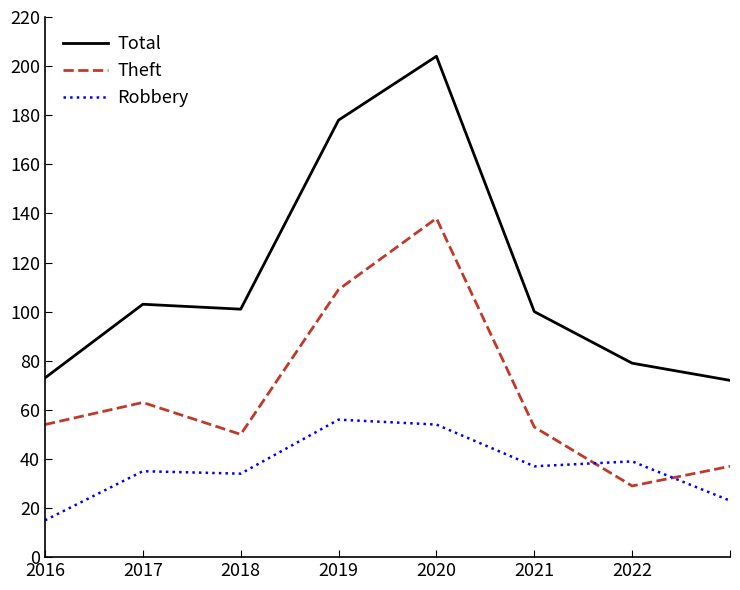

How many lines are shown in the chart?

3